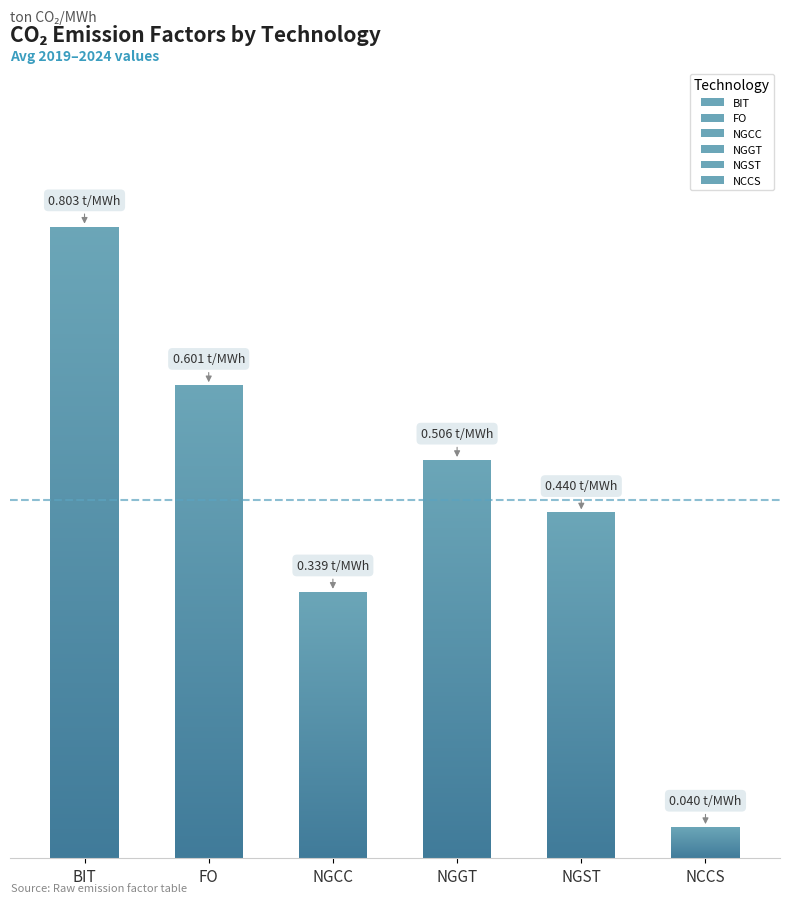

The BIT series shows 1.3 at 2020. True or false?

False